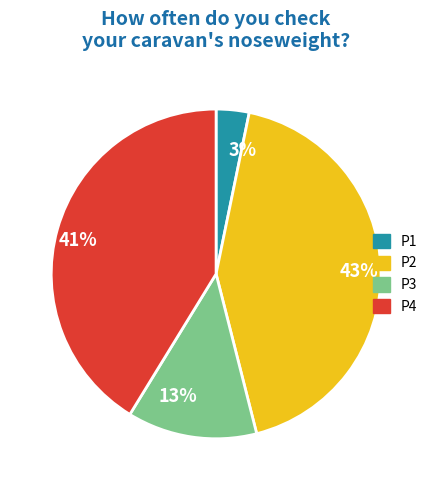

How many segments does this pie chart have?

4